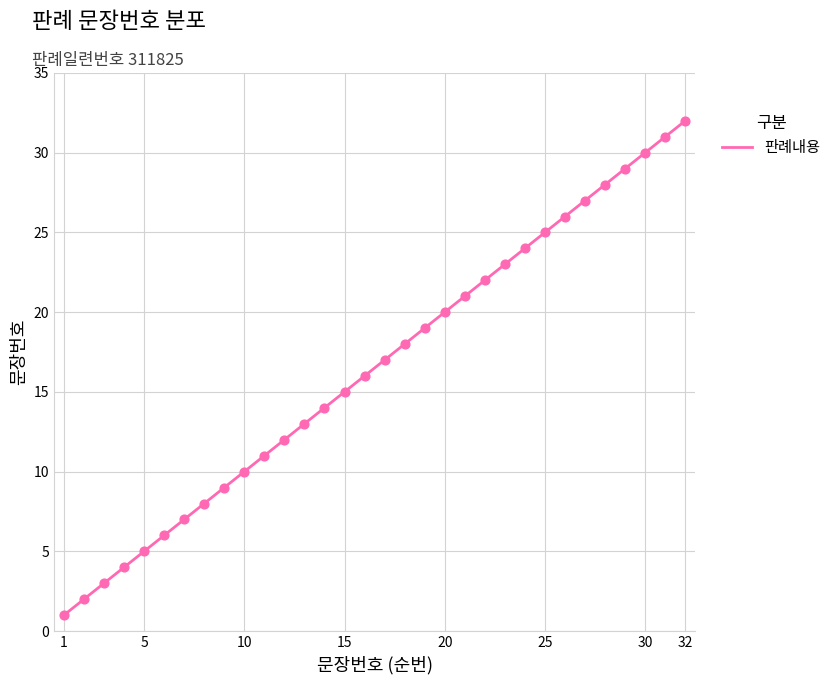

What is the greatest value displayed?

32